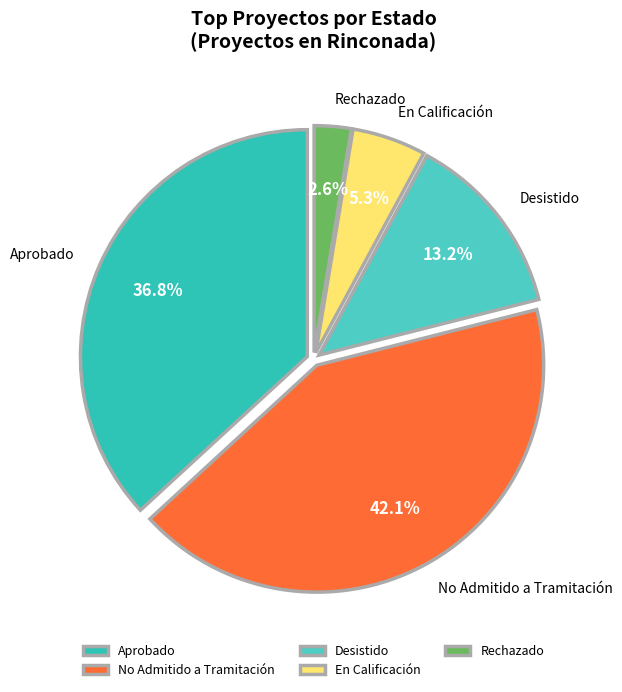

What percentage is NOT represented by Rechazado?

97.4%